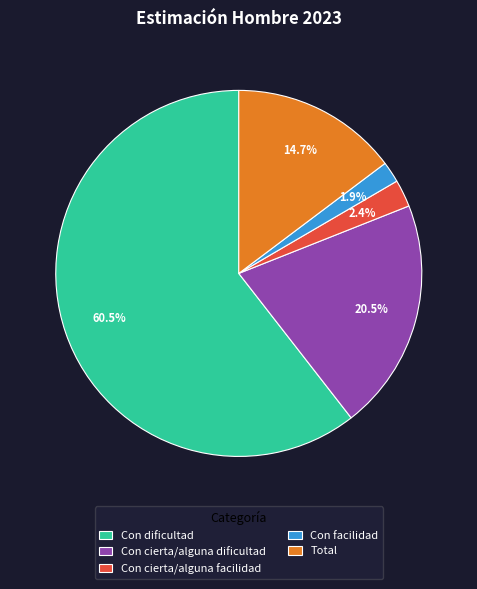

Is it true that Total is 1% of the pie?

False